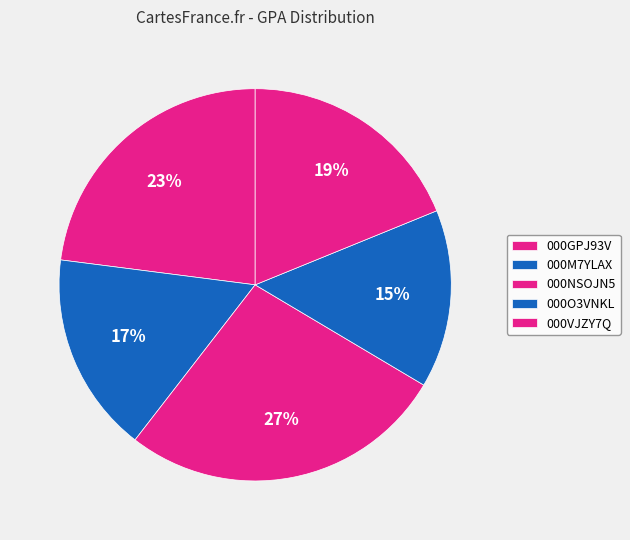

True or false: 000VJZY7Q accounts for 19% of the total.

True